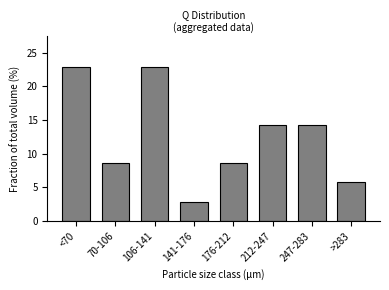

Reading left to right, transcribe all the data shown in this chart.

22.9	8.6	22.9	2.9	8.6	14.3	14.3	5.7